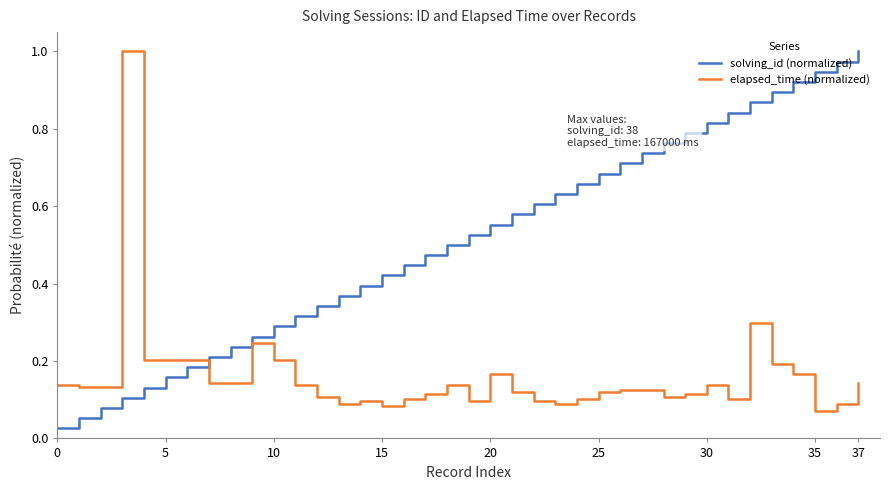

True or false: solving_id (normalized) has more than 1 points higher than both neighbors.

False